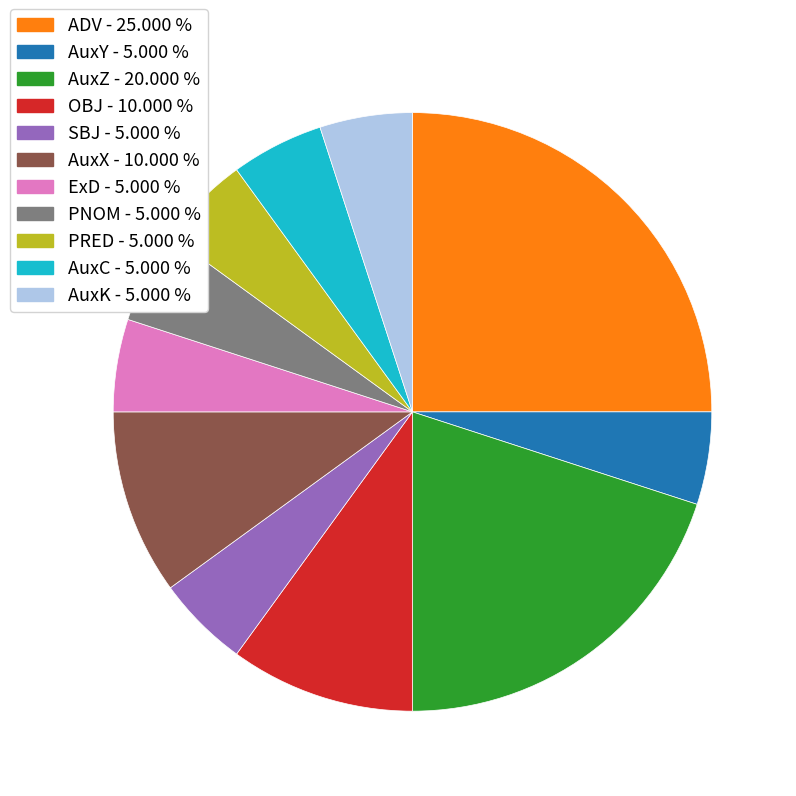

Is ExD the majority of the pie?

No